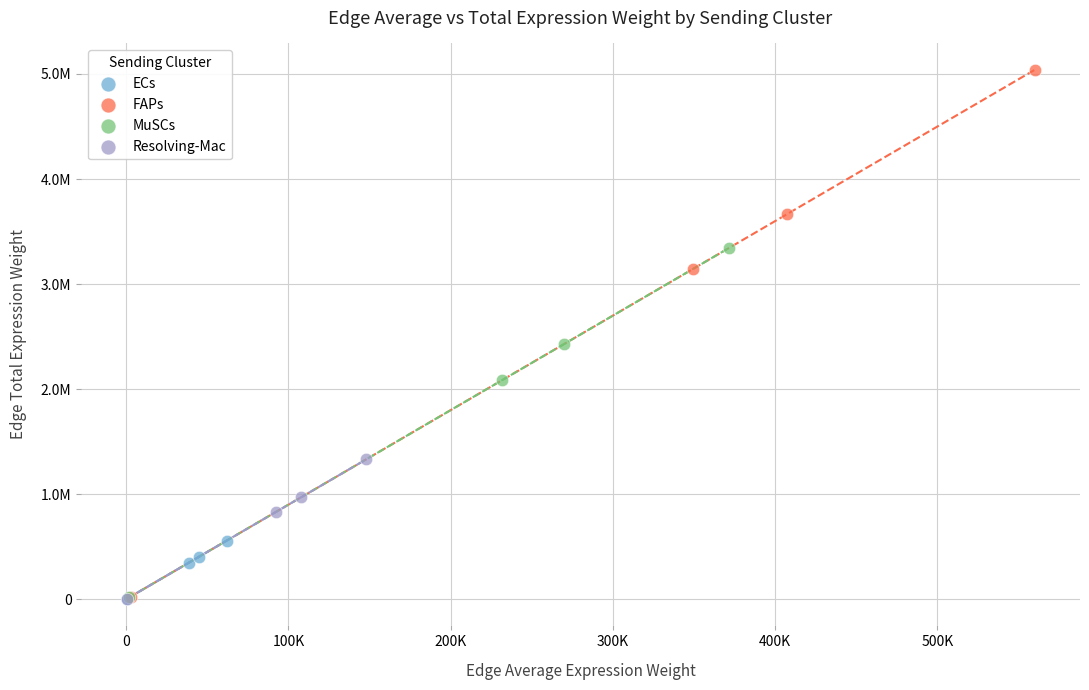

What are all the series names shown in the legend?

ECs, FAPs, MuSCs, Resolving-Mac